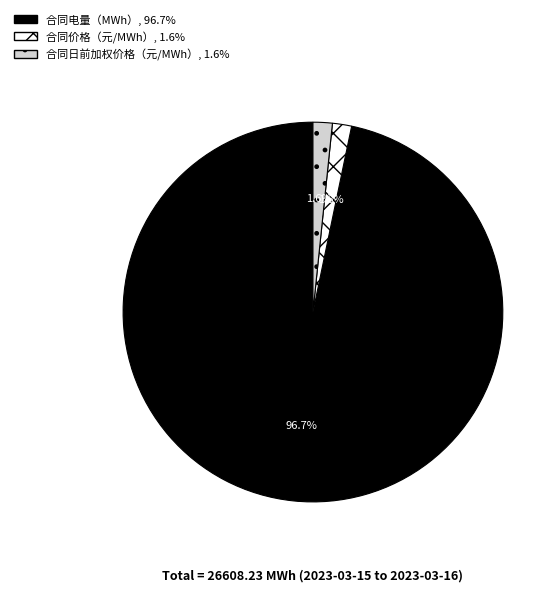

Does any single category account for the majority?

Yes